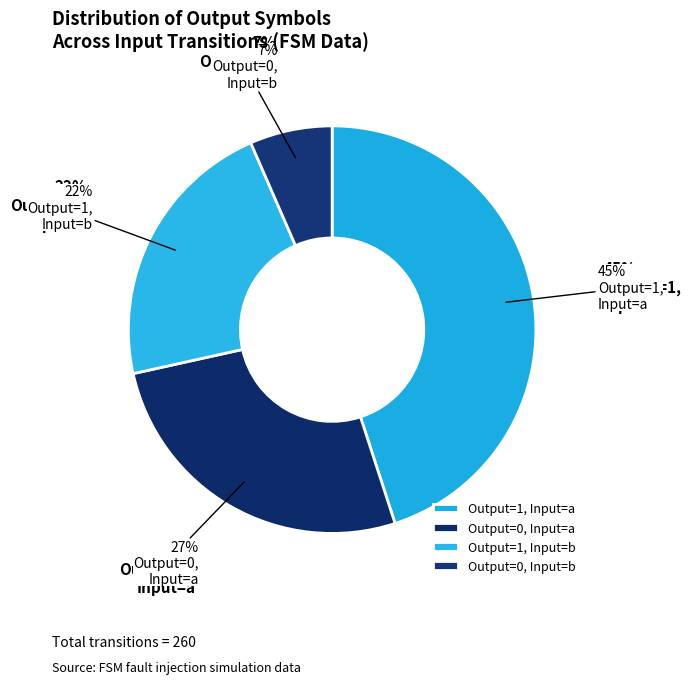

Is it true that 1 (input a) is 45% of the pie?

True